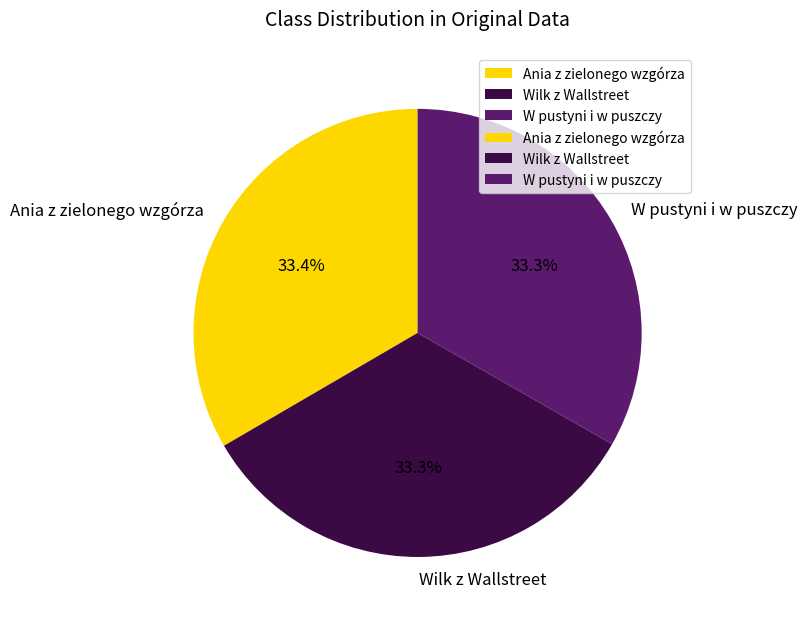

Is there any slice that represents more than half of the pie?

No